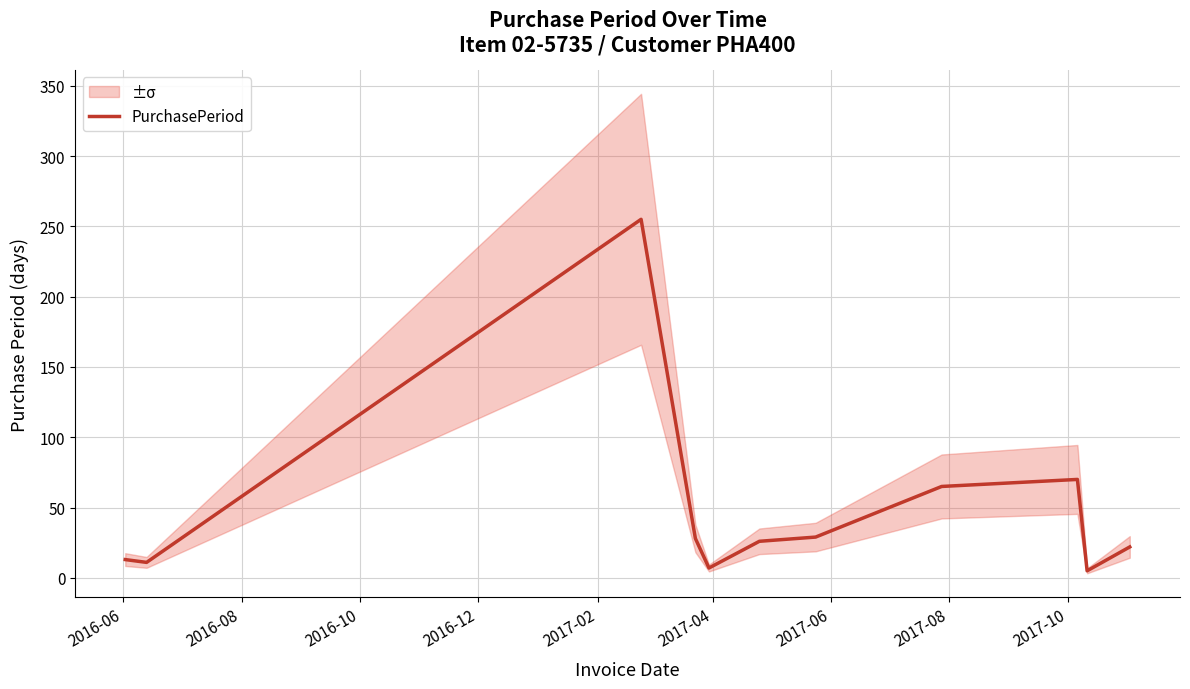

True or false: there are more than 0 points higher than both neighbors.

True